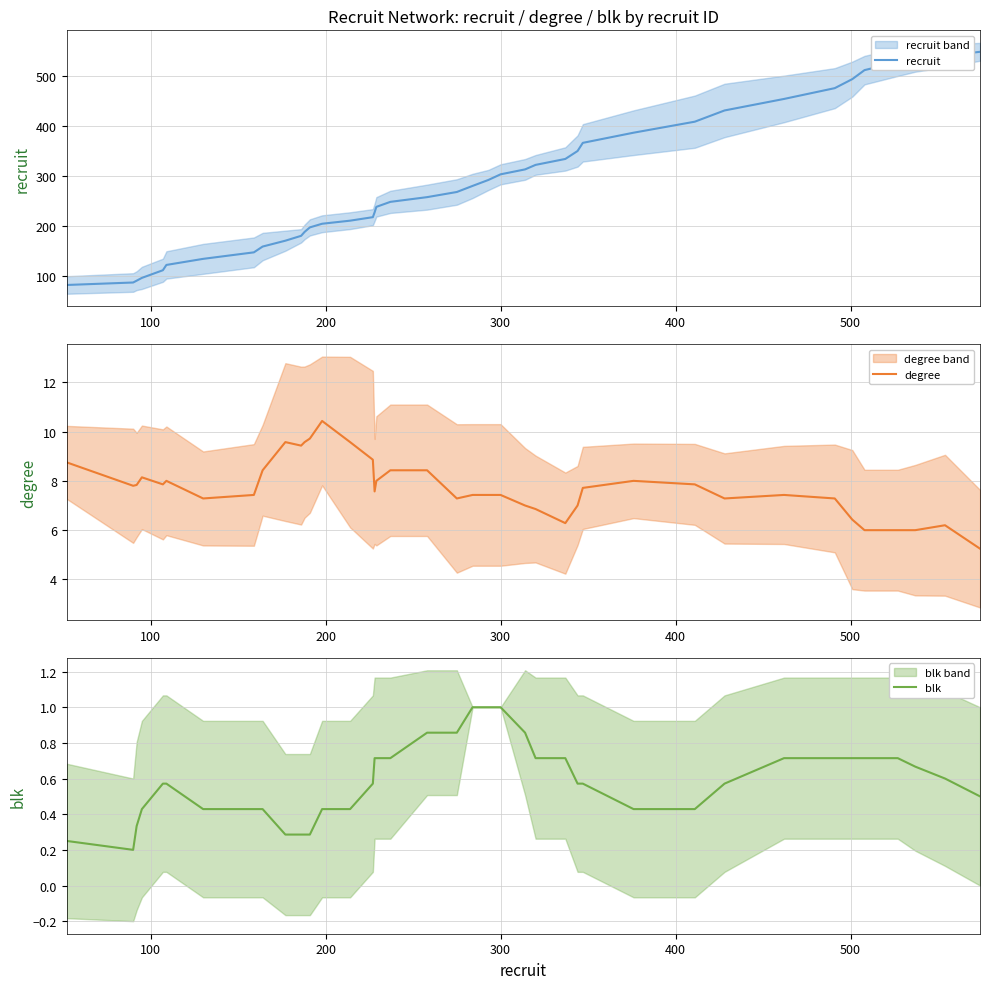

What is the difference between the maximum and second lowest values in the blk series?

0.8